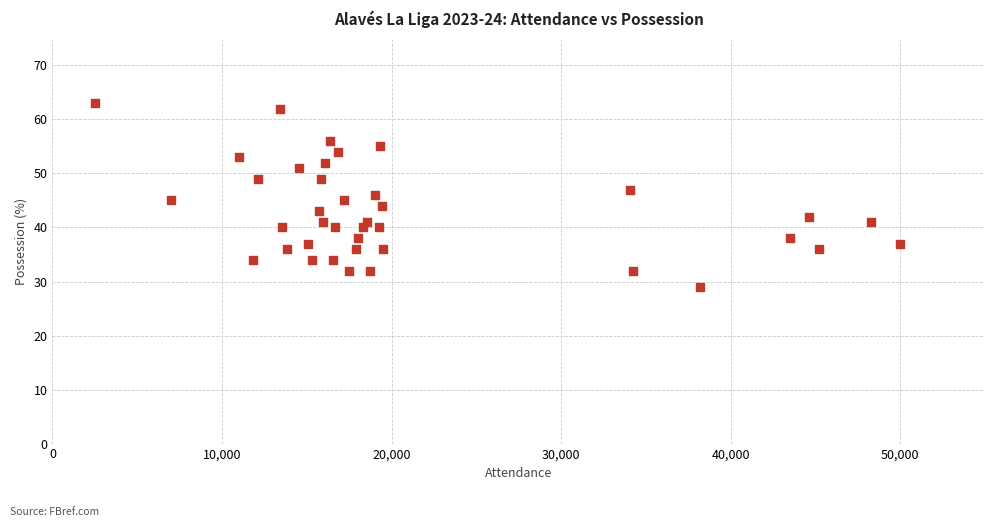

What is the range of X values (max minus min)?

47509